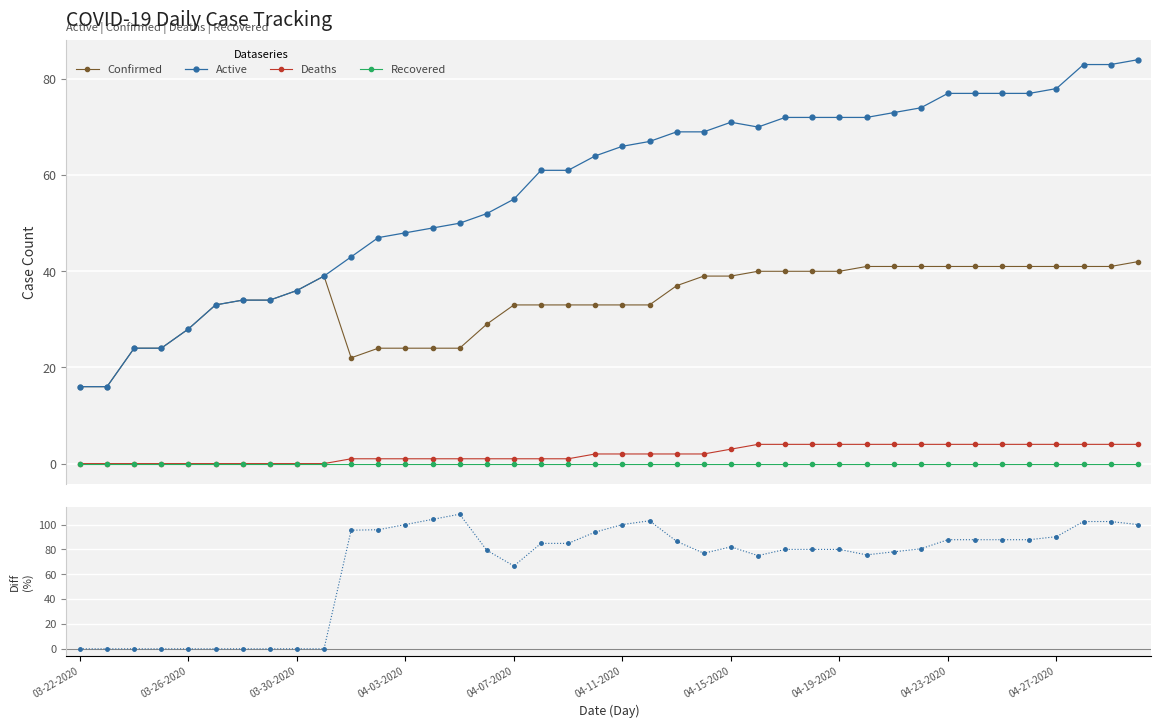

True or false: Recovered and Confirmed cross at least once.

False